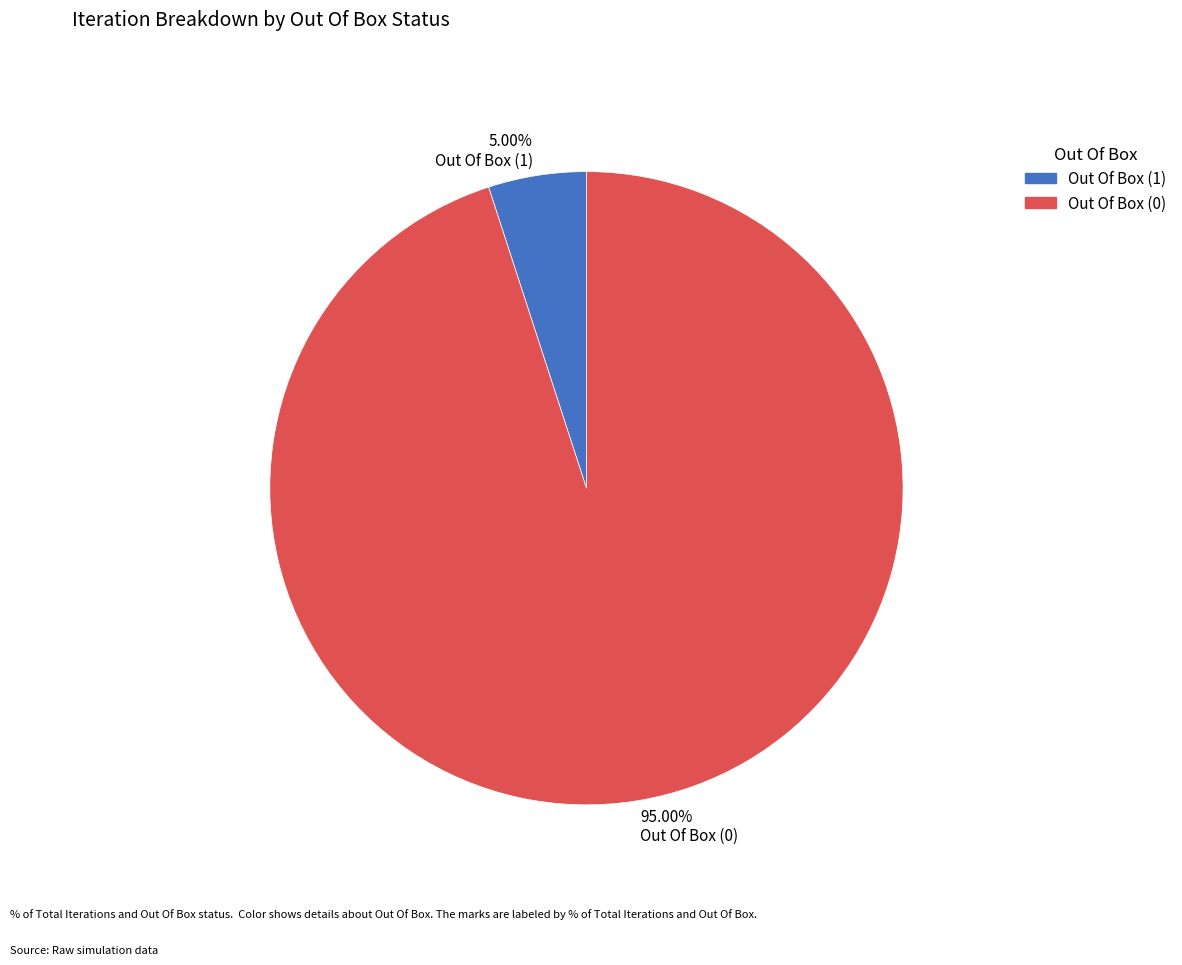

What percentage do Out Of Box (0) and Out Of Box (1) together represent?

100.0%